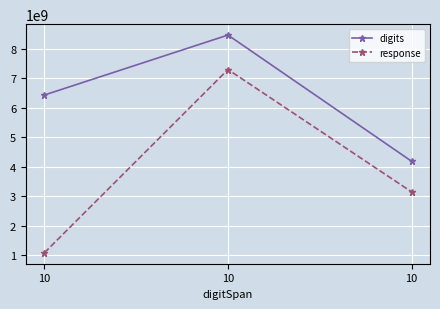

How many data points in digits are less than 6432900801?

1